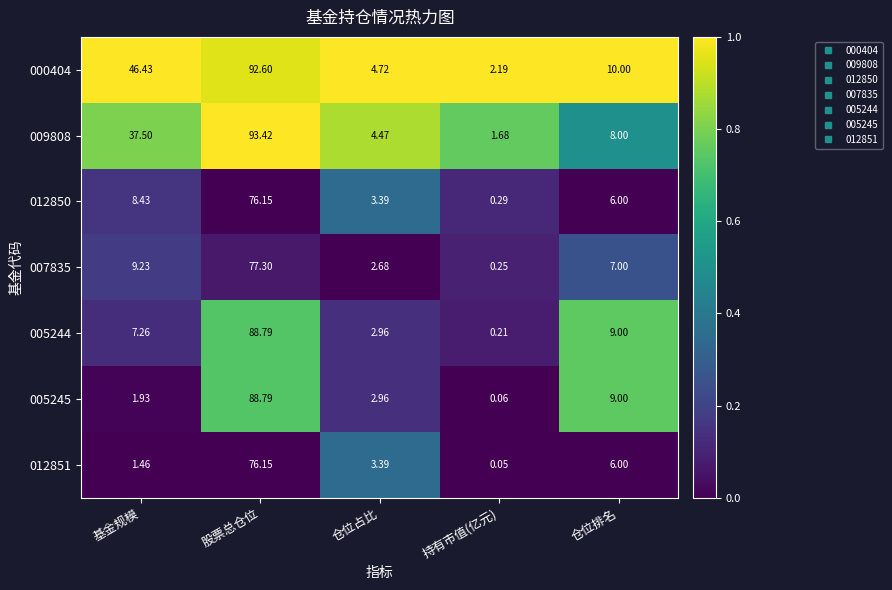

List the labels in order of 012851 value, largest first.

股票总仓位, 仓位排名, 仓位占比, 基金规模, 持有市值(亿元)